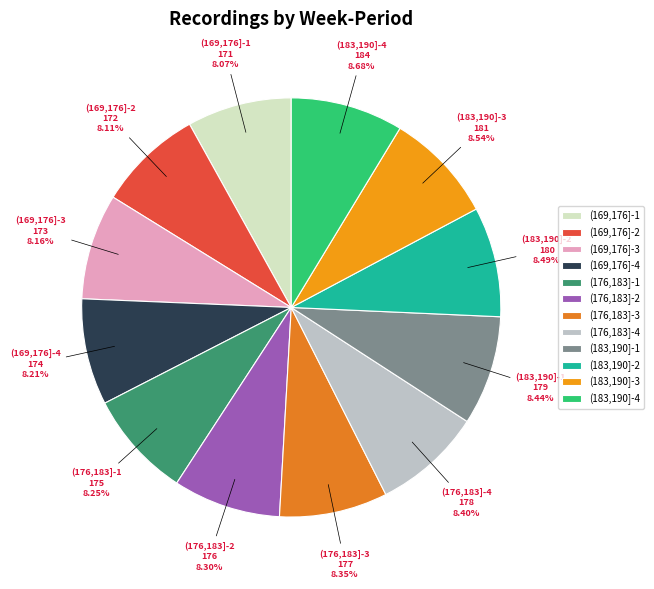

Count the number of slices in the pie.

12